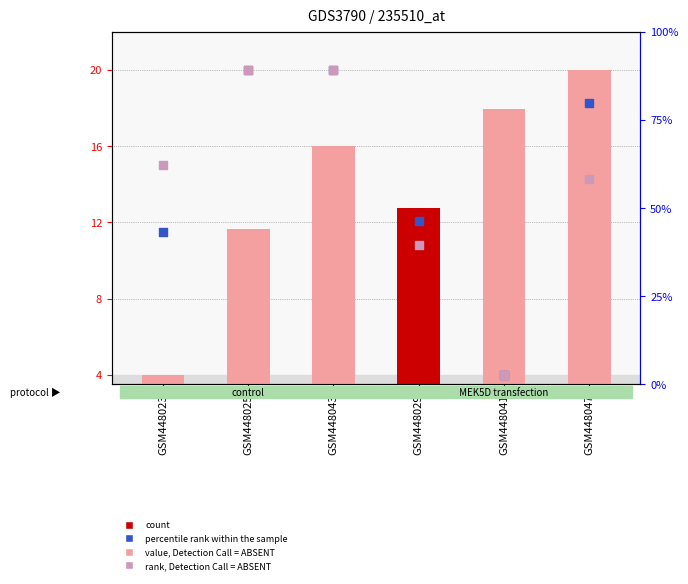

Which series has the largest Y range (max minus min)?

count